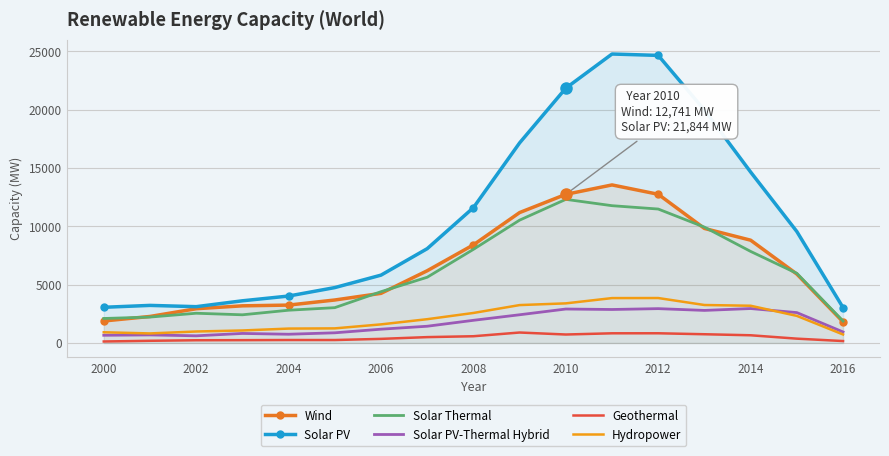

Reading right to left, list all the values displayed in this chart.

Wind: 1812	5908	8812	9820	12748	13549	12741	11180	8411	6192	4254	3685	3248	3185	2936	2274	1885
Solar PV: 3036	9554	14655	19967	24653	24771	21844	17152	11600	8085	5816	4749	4024	3616	3113	3222	3060
Solar Thermal: 1880	5971	7849	9932	11482	11769	12312	10530	8025	5635	4396	3028	2808	2416	2549	2221	2100
Solar PV-Thermal Hybrid: 946	2605	2952	2792	2944	2871	2911	2419	1943	1435	1182	872	749	818	614	691	660
Geothermal: 165	371	661	749	832	830	726	897	578	503	352	253	254	242	234	188	128
Hydropower: 729	2324	3192	3255	3853	3848	3396	3249	2573	2039	1594	1252	1234	1072	984	819	918